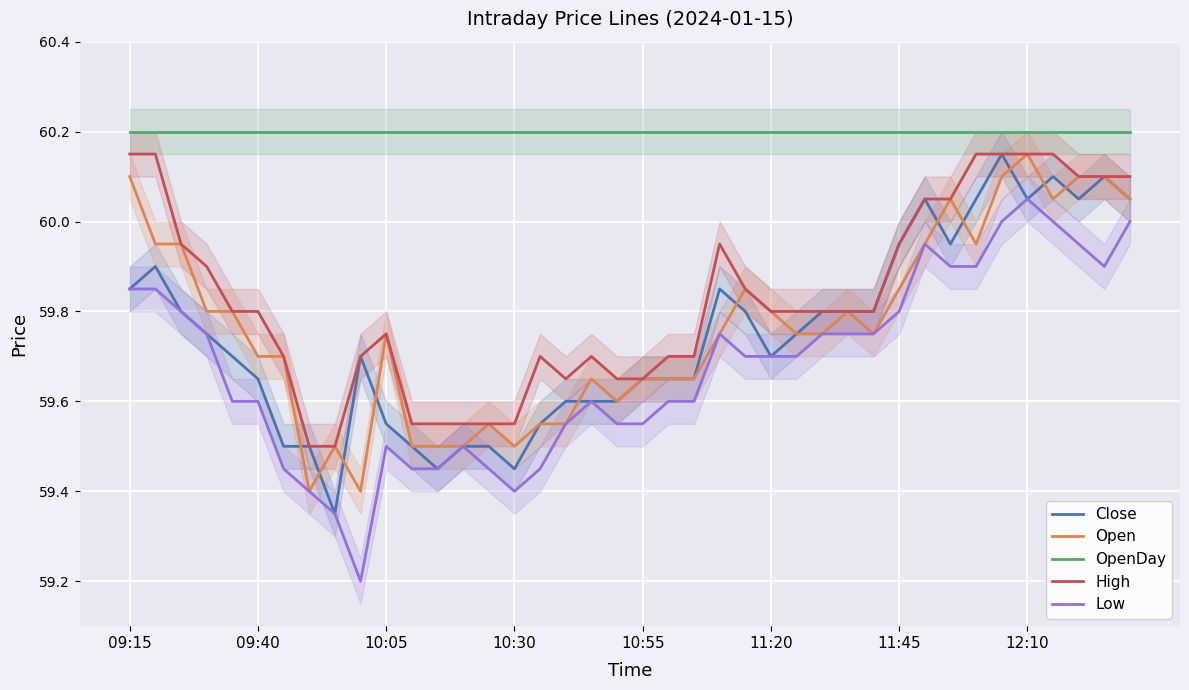

What is the lowest value of the OpenDay series?

60.2